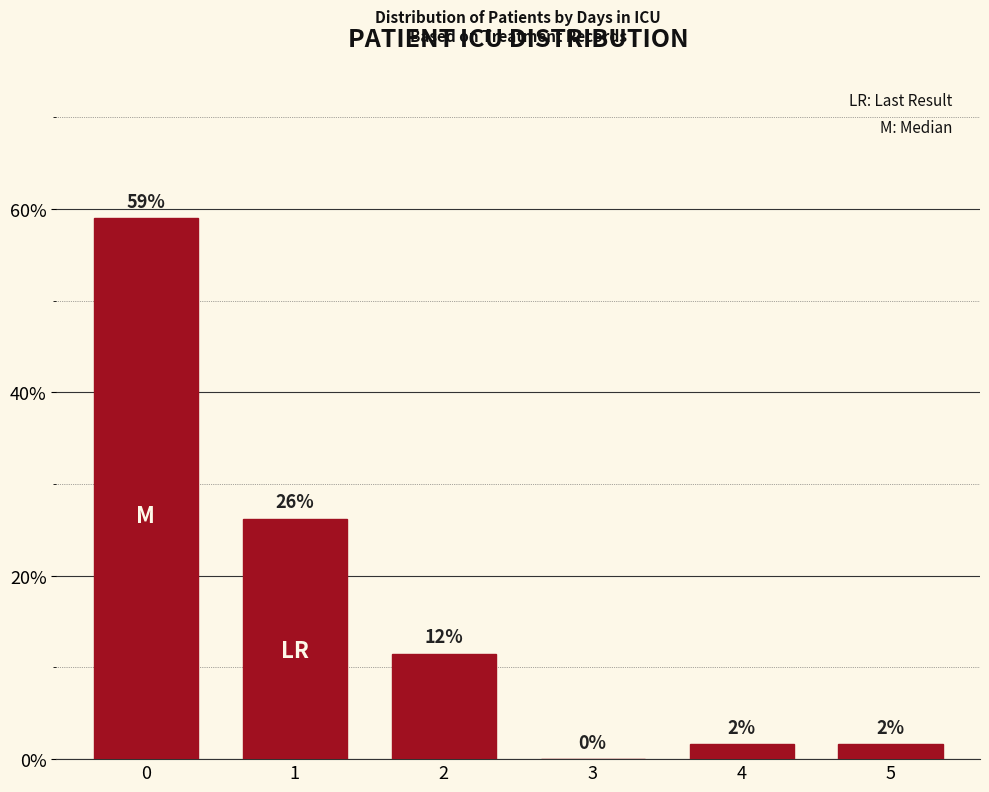

Which category has the lowest value across all series?

3